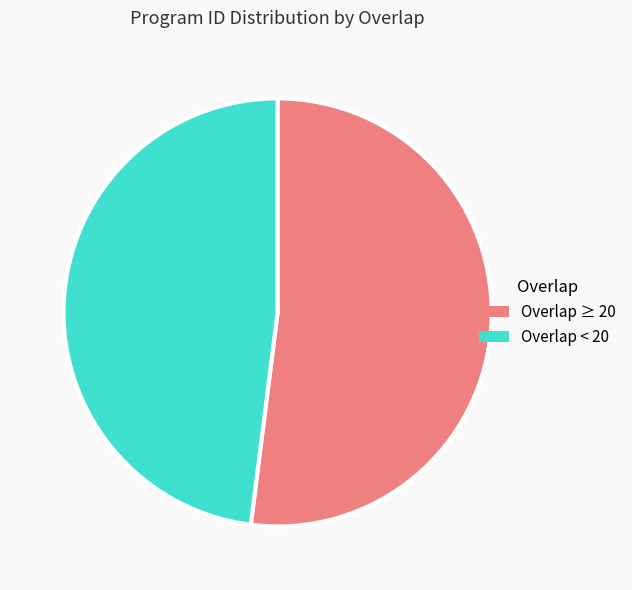

Does Overlap ≥ 20 account for over 50% of the chart?

Yes